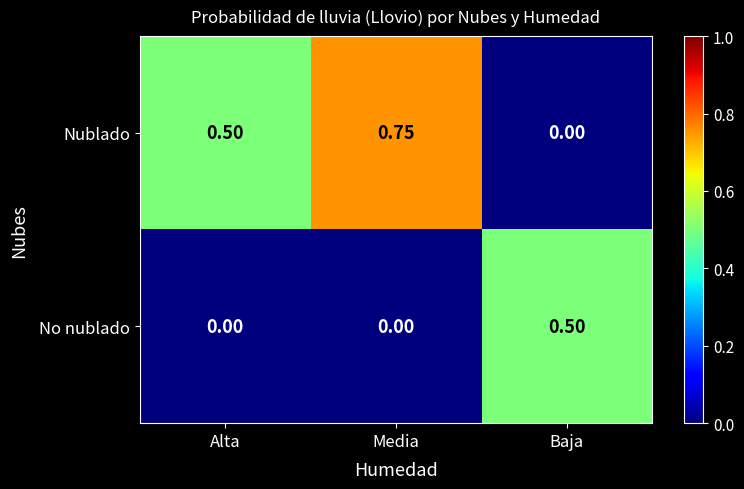

What is the sum of the No nublado values at Alta and Baja?

0.5